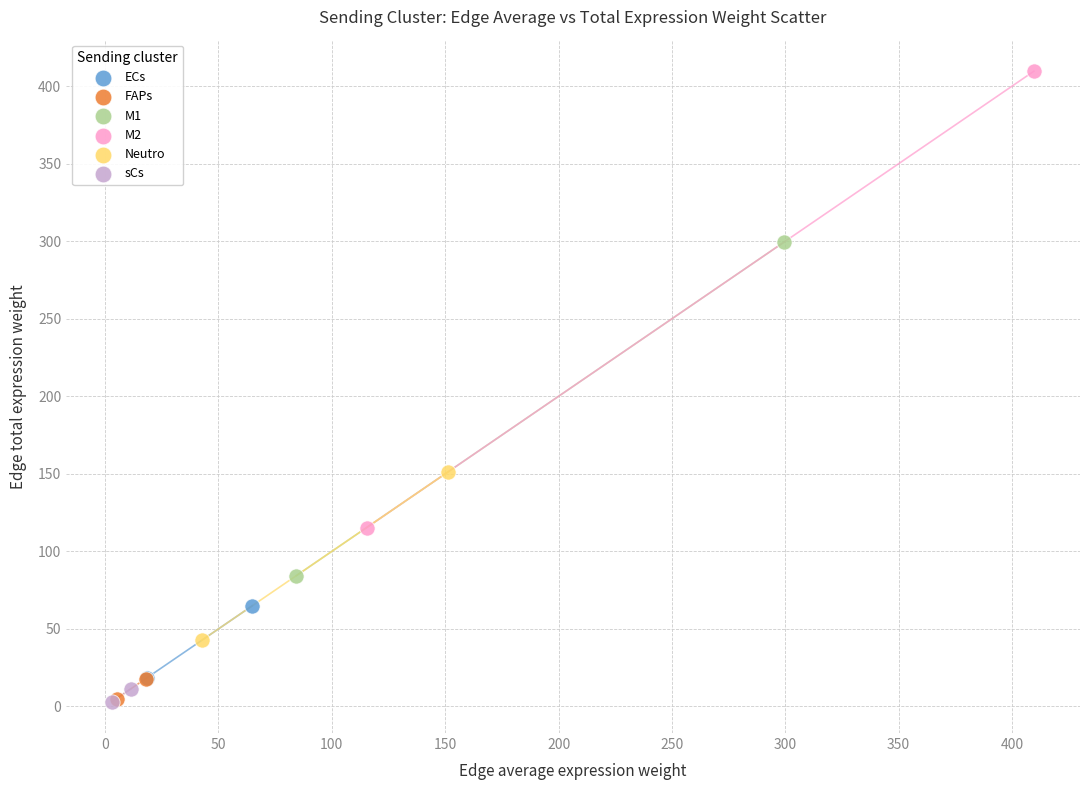

What are all the series names shown in the legend?

ECs, FAPs, M1, M2, Neutro, sCs